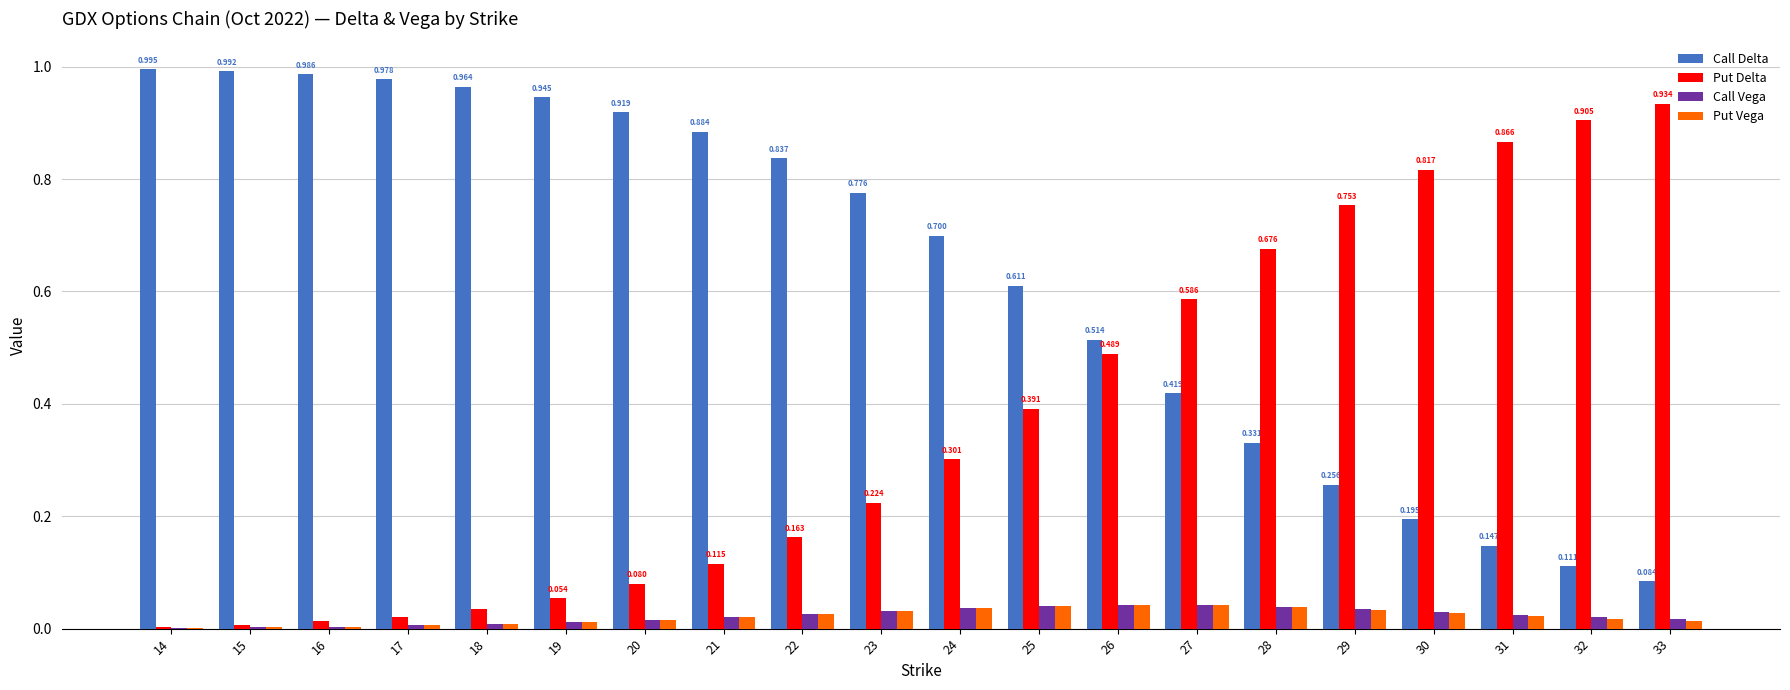

Is the value of Call Vega at 14 greater than the value of Call Delta at 32?

No